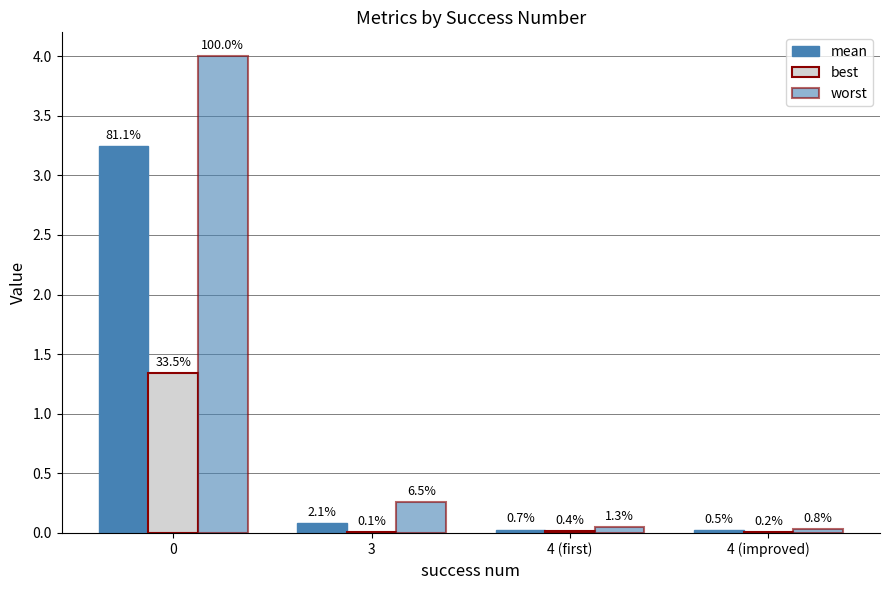

Reading left to right, what are all the values shown in this chart?

mean: 3.2	0.1	0.0	0.0
best: 1.3	0.0	0.0	0.0
worst: 4.0	0.3	0.1	0.0